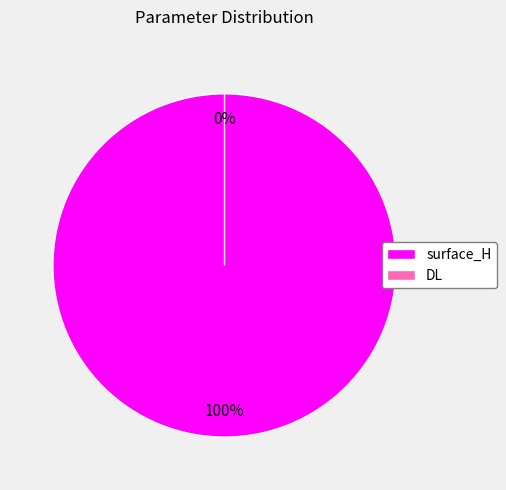

Which has a higher value, DL or surface_H?

surface_H